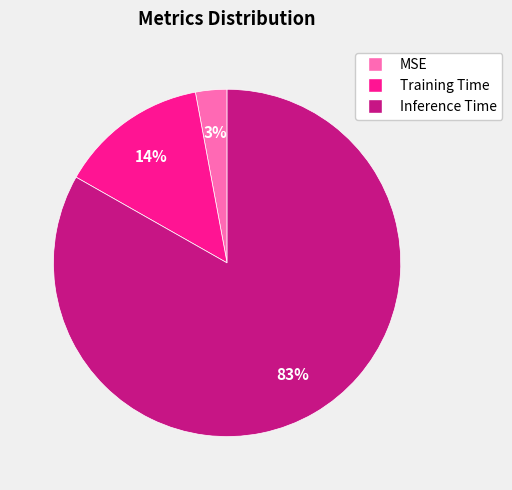

How many slices are in this pie chart?

3